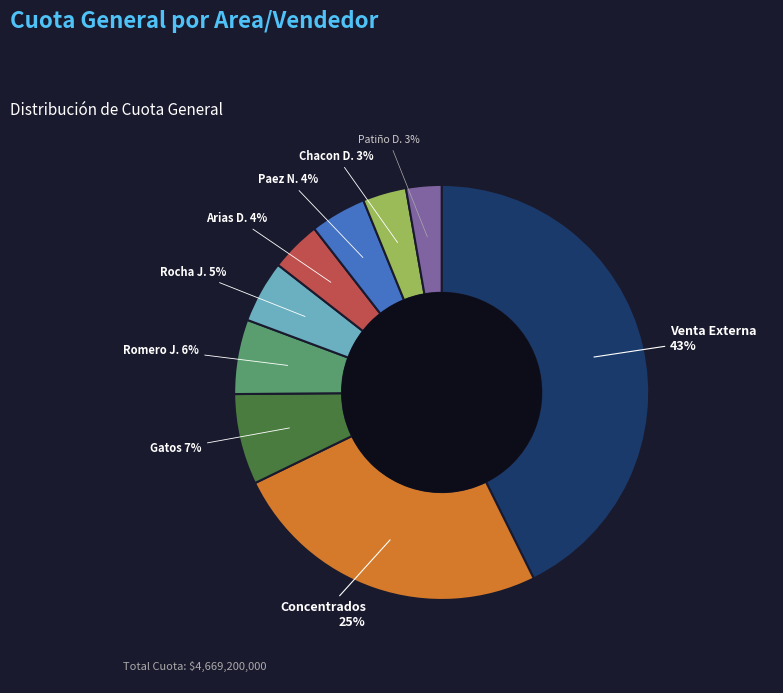

Is there any slice that represents more than half of the pie?

No